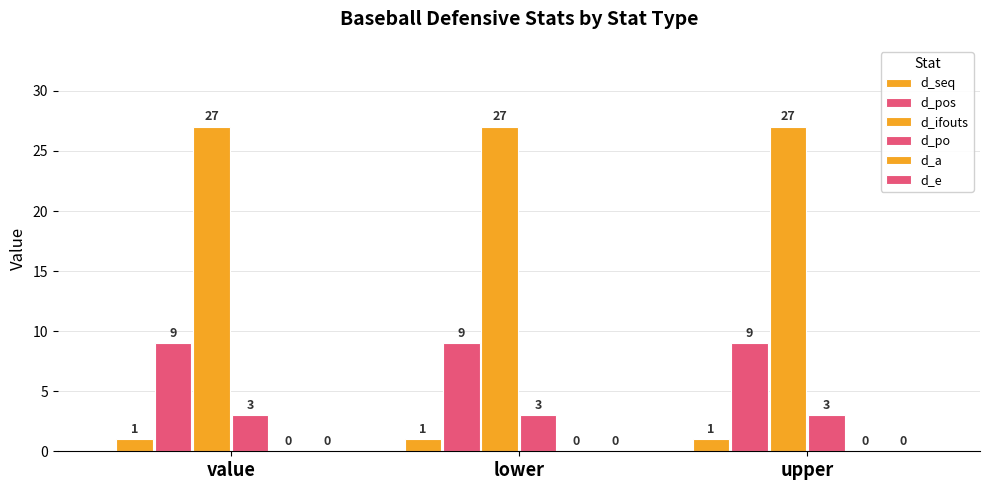

How many groups of bars are there?

3